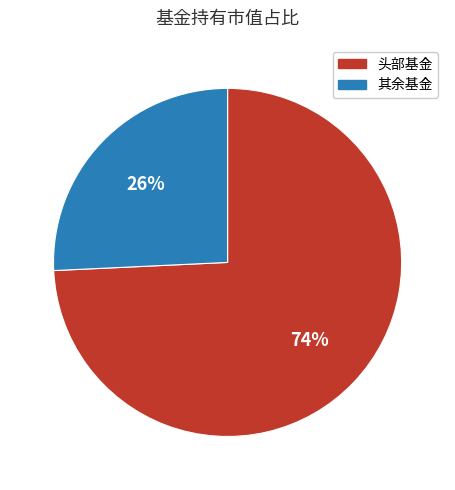

To the nearest percent, what is the average slice percentage?

50%